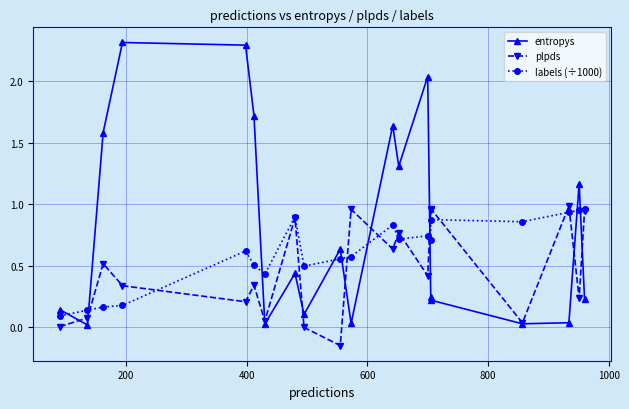

How many lines are shown in the chart?

3